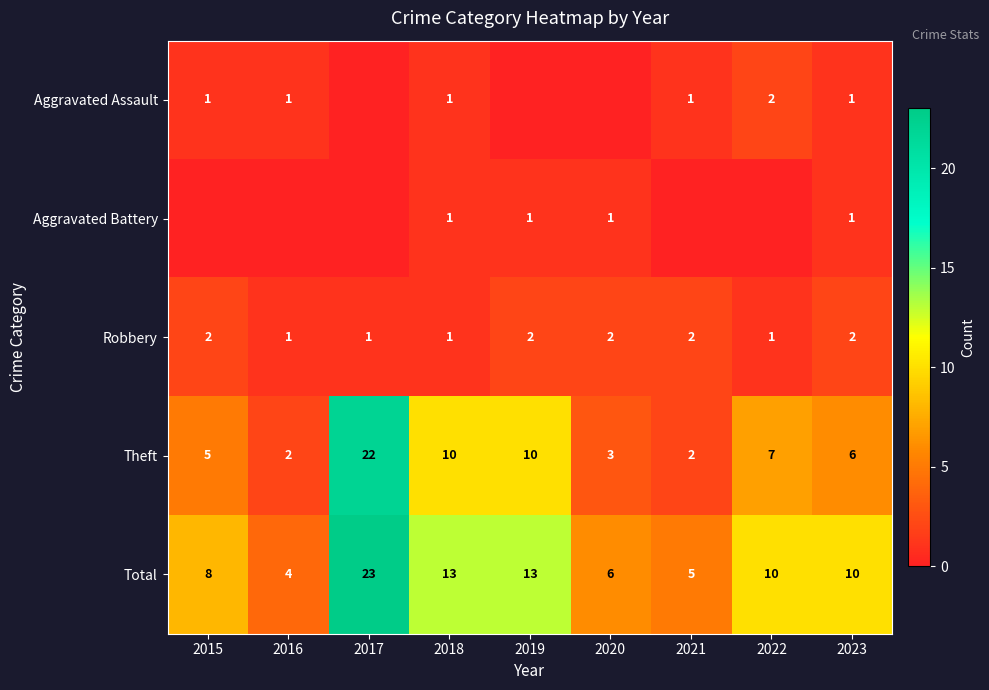

What is the difference between the maximum and second lowest values in the Theft series?

20